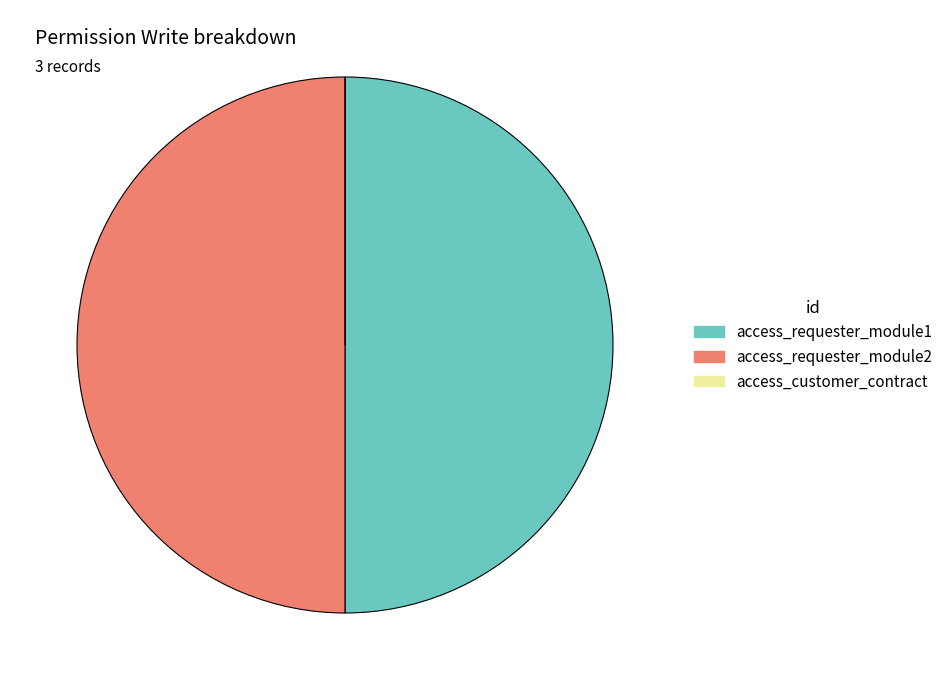

The access_requester_module1 slice represents 61% of the pie. True or false?

False